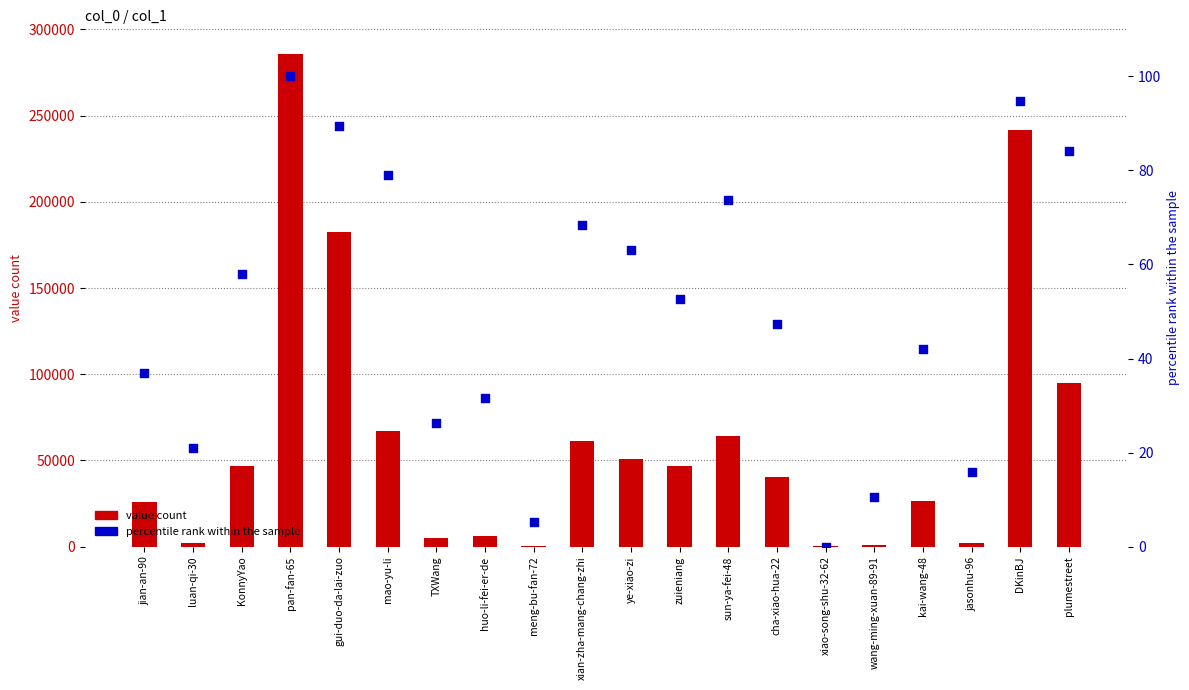

Which series contains the highest Y value?

value count